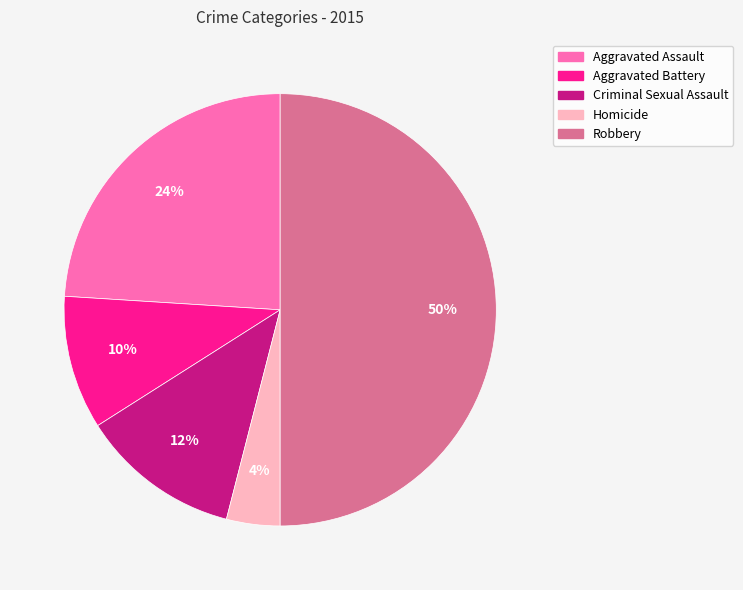

Is it true that Robbery is 59% of the pie?

False